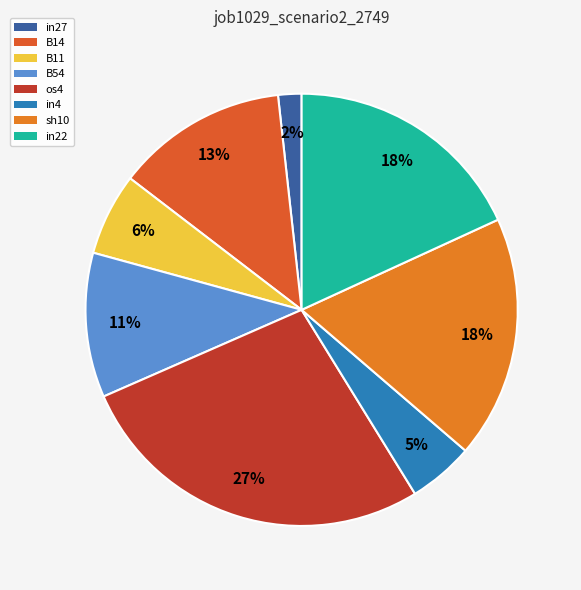

How many segments does this pie chart have?

8